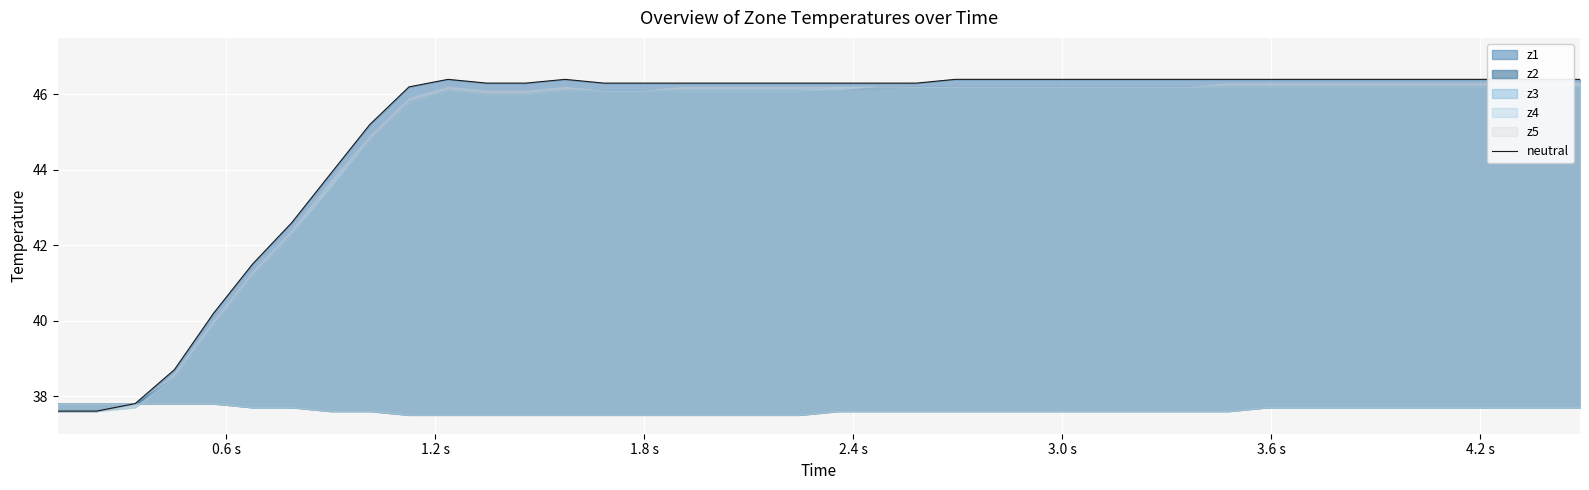

What is the value of the 11th point from the left?

46.4